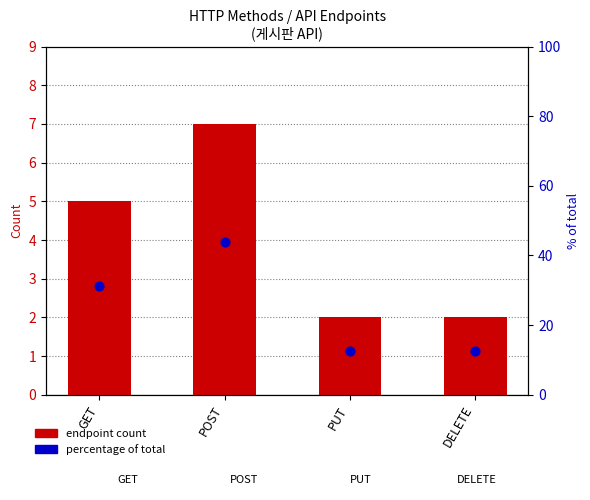

What is the total value across all series at GET?

36.2